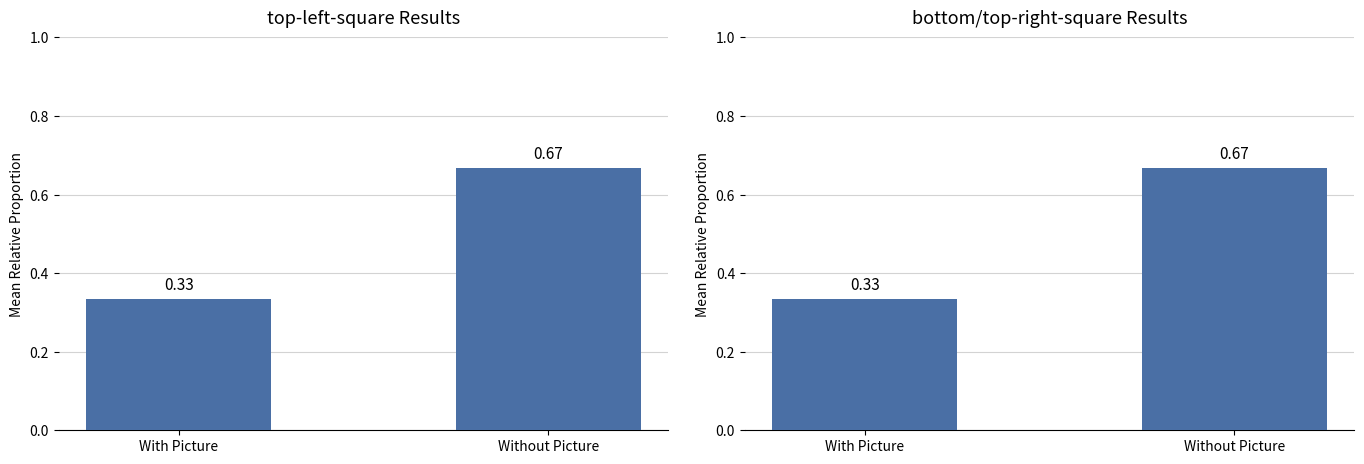

Rank the series by their maximum value, from lowest to highest.

top-left-square Results, bottom/top-right-square Results